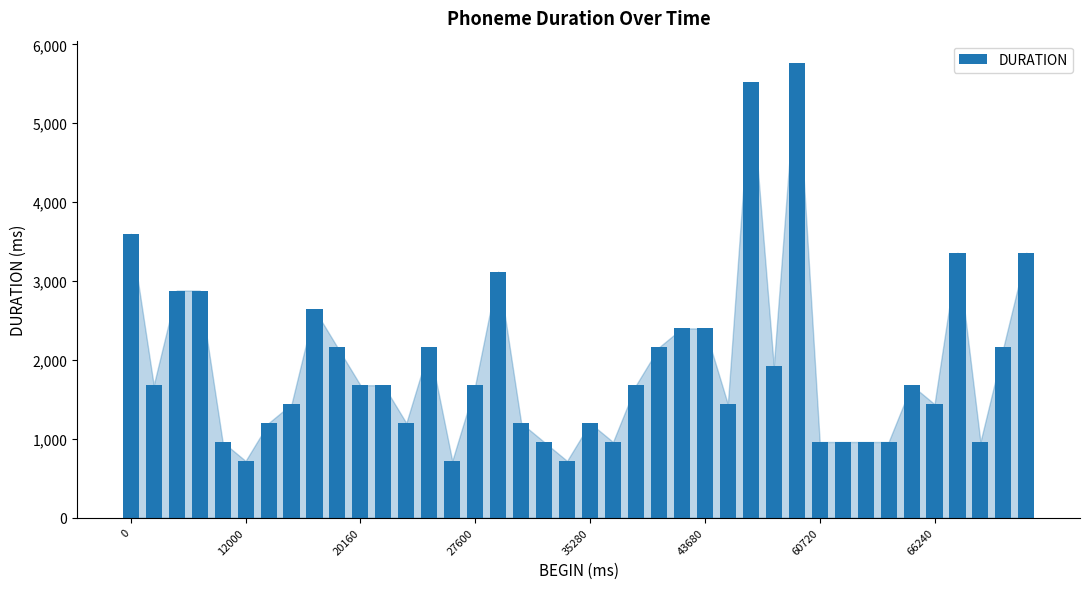

What is the difference between the maximum and second lowest values?

5040